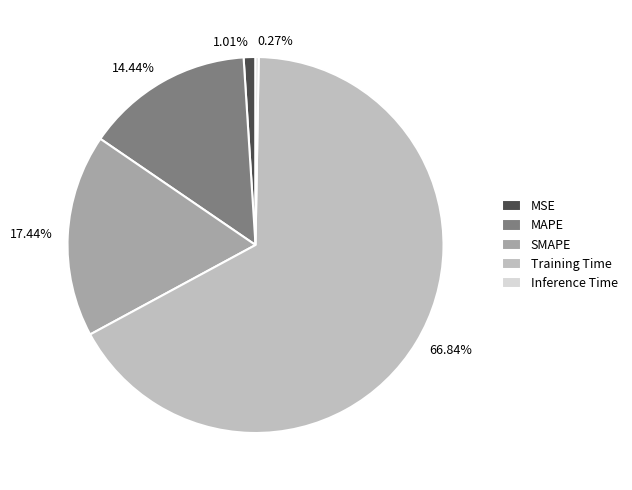

Does 17.44% account for over 50% of the chart?

No